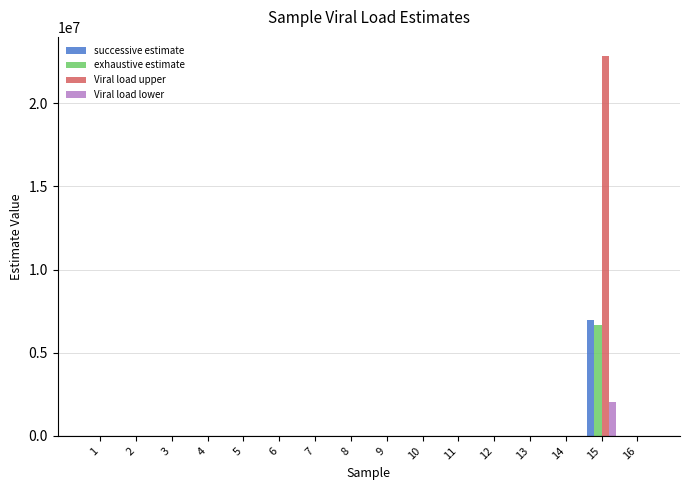

The value of exhaustive estimate at 1 is 2279422.6. True or false?

False